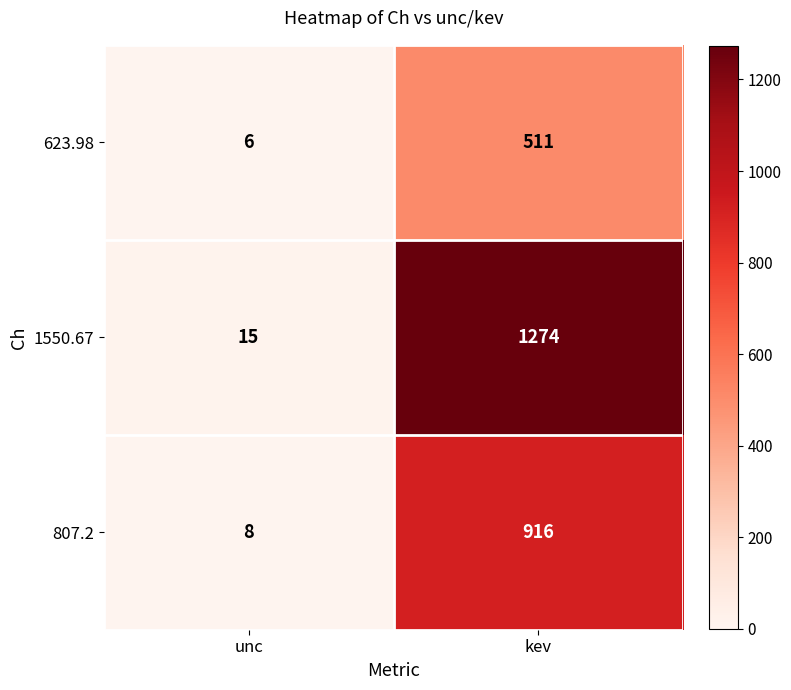

At which label is 1550.67 closest to 644?

unc